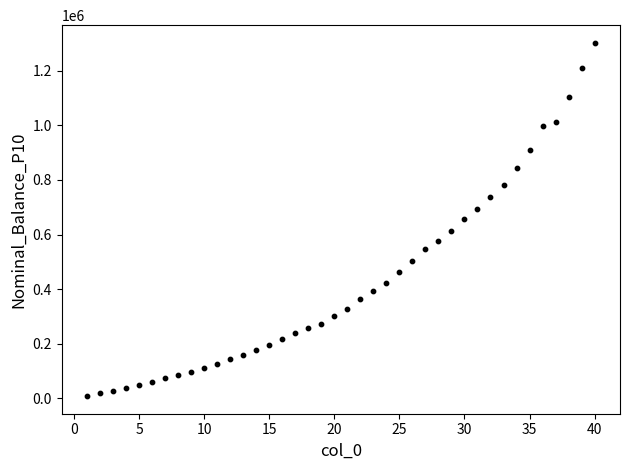

What is the range of X values (max minus min)?

39.0